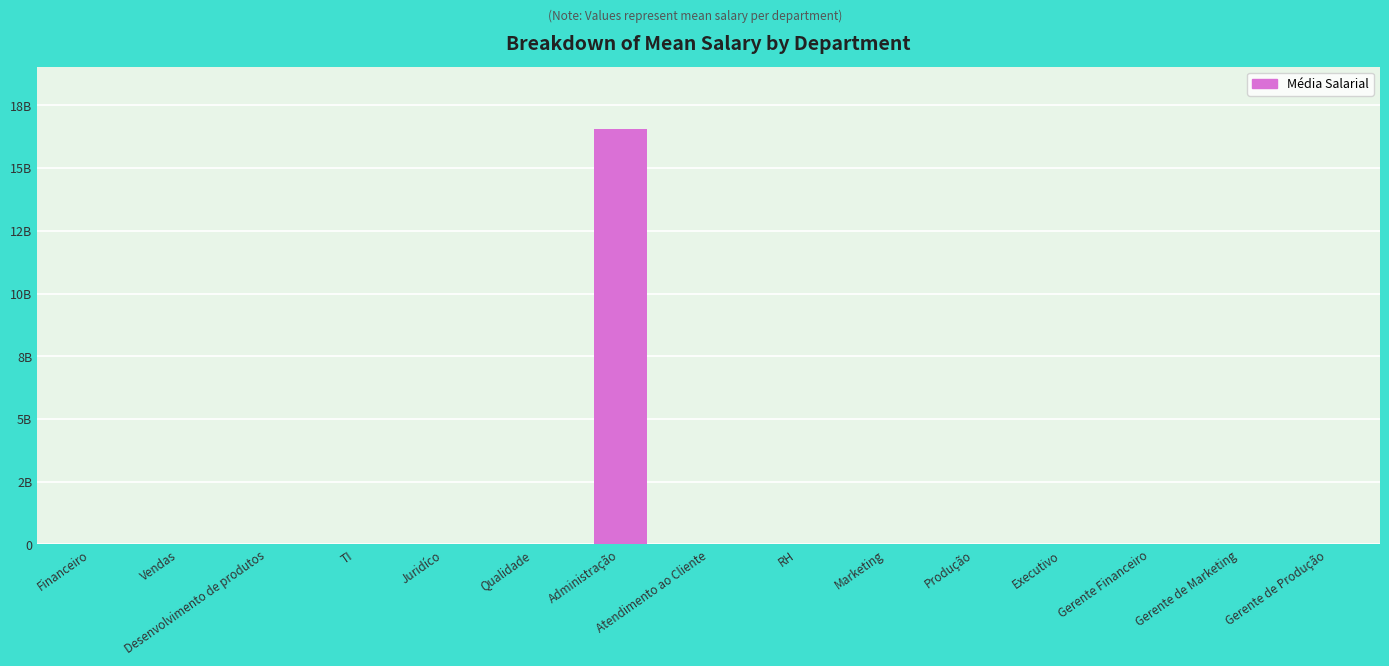

Where is the data nearest to the value 8277891061?

Gerente Financeiro